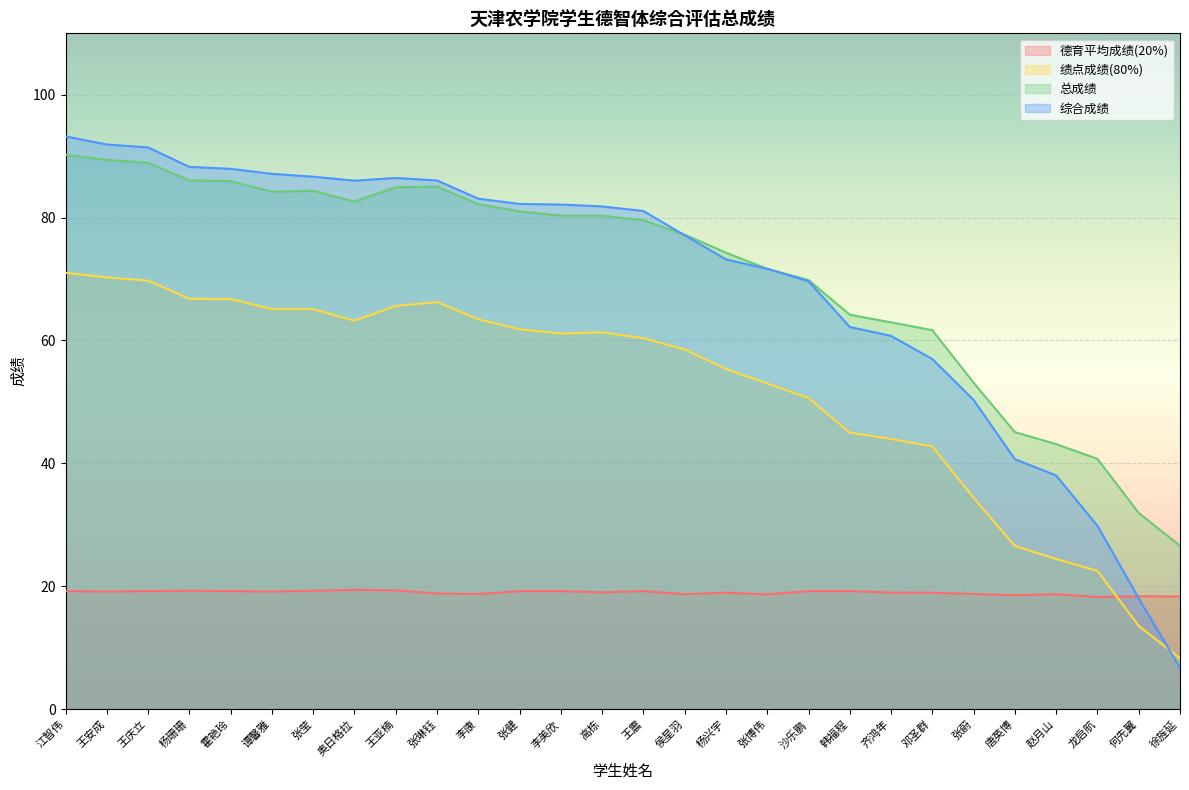

What is the difference between the maximum and minimum values in the 综合成绩 series?

86.5